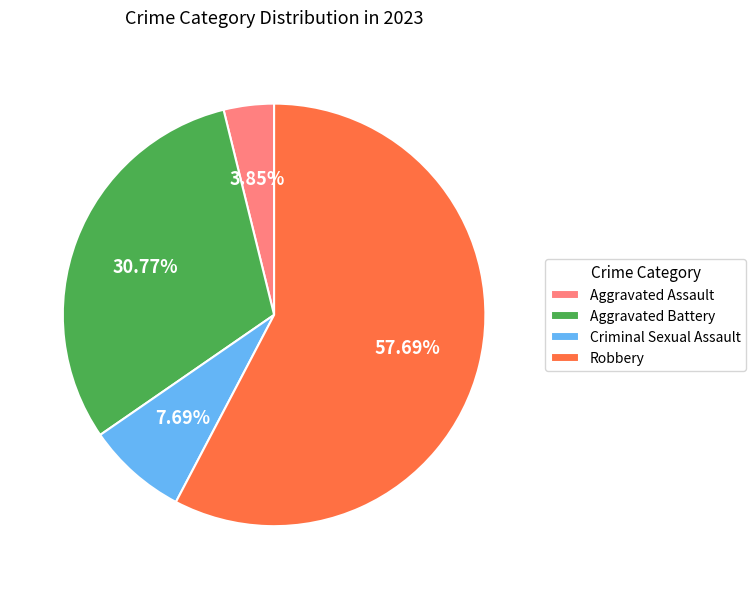

To the nearest percent, what is the average slice percentage?

25%